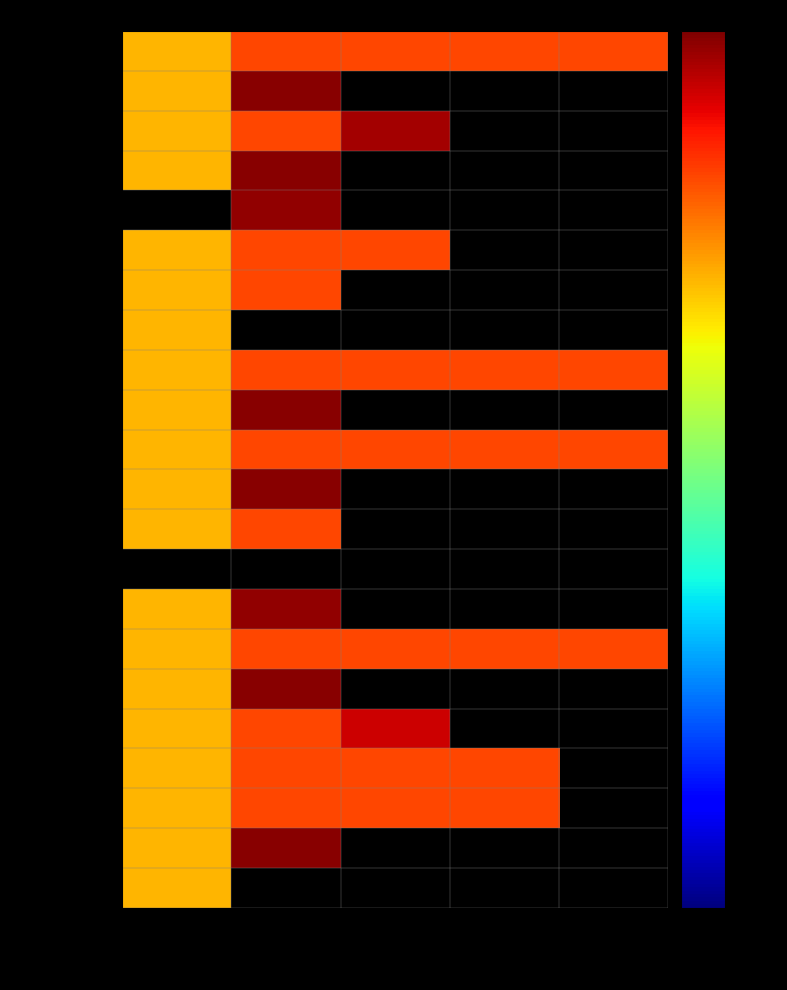

Between 1 CUOTA (ABRIL) and 3 CUOTA (JUNIO), which series saw the biggest shift?

AMAYA E